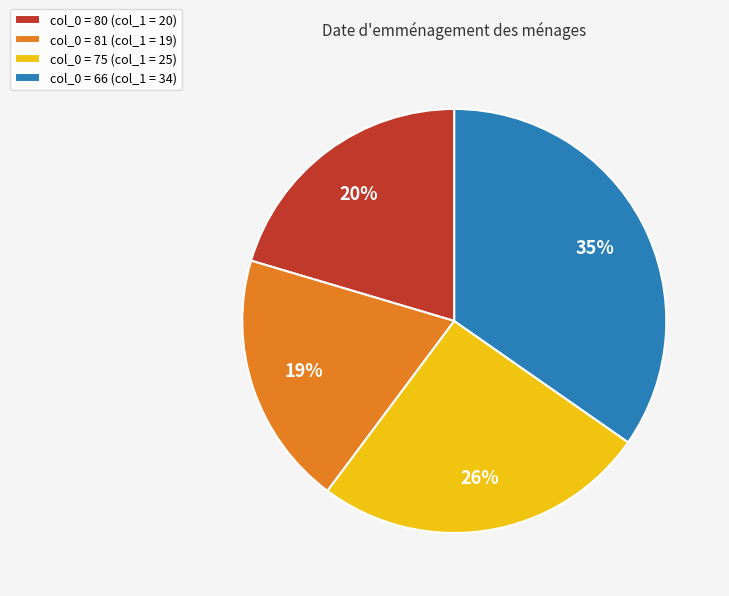

The col_0 = 80 (col_1 = 20) slice represents 26% of the pie. True or false?

False